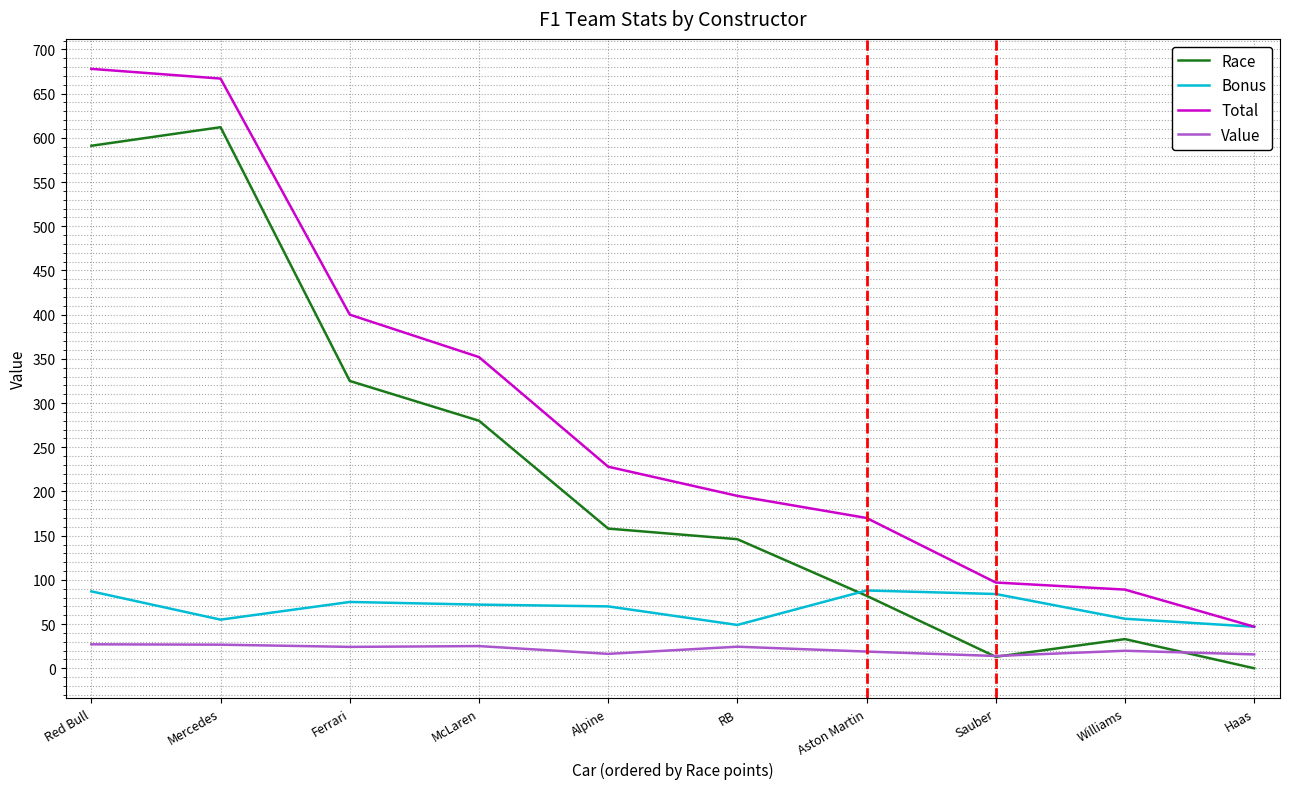

What position from the left is RB?

6